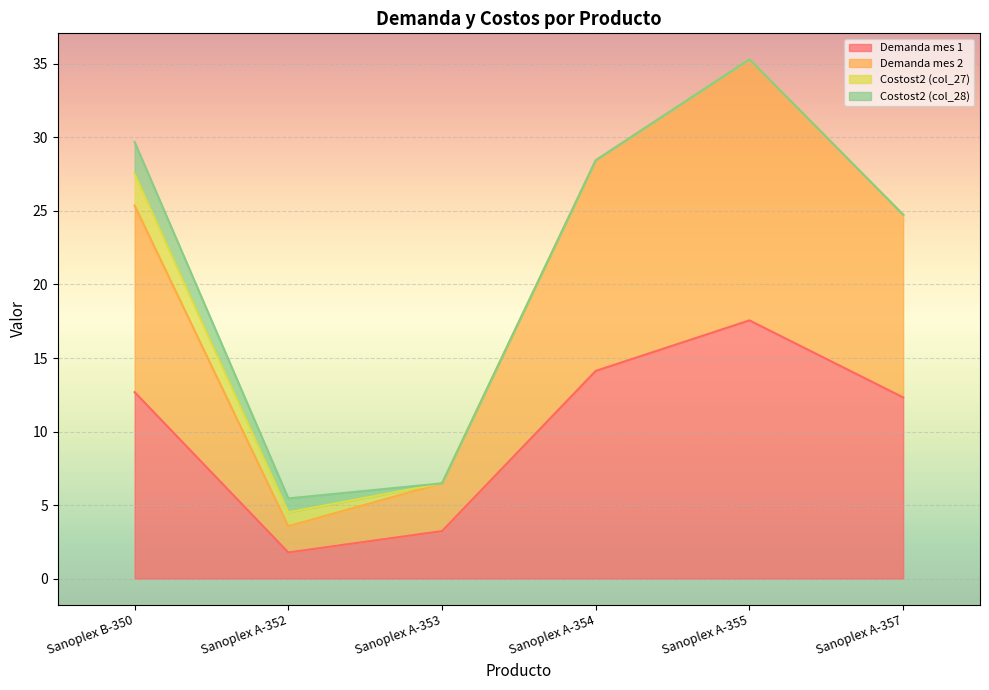

Between Sanoplex B-350 and Sanoplex A-355, which series saw the biggest shift?

Demanda mes 2